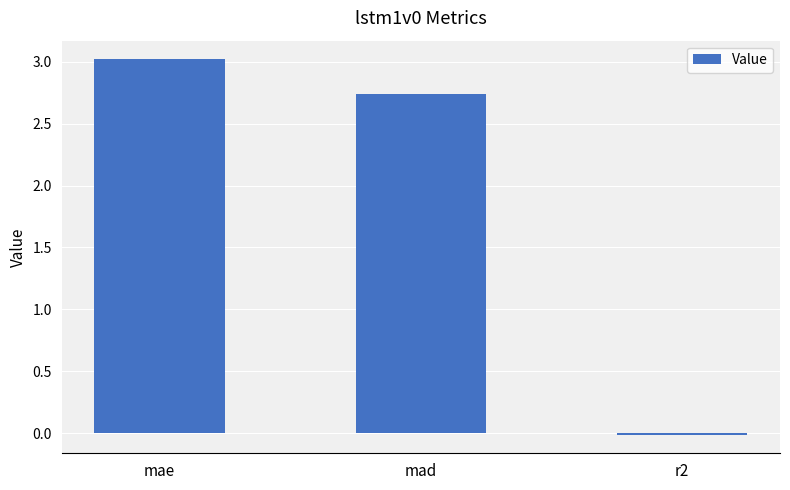

How many negative values are there?

1